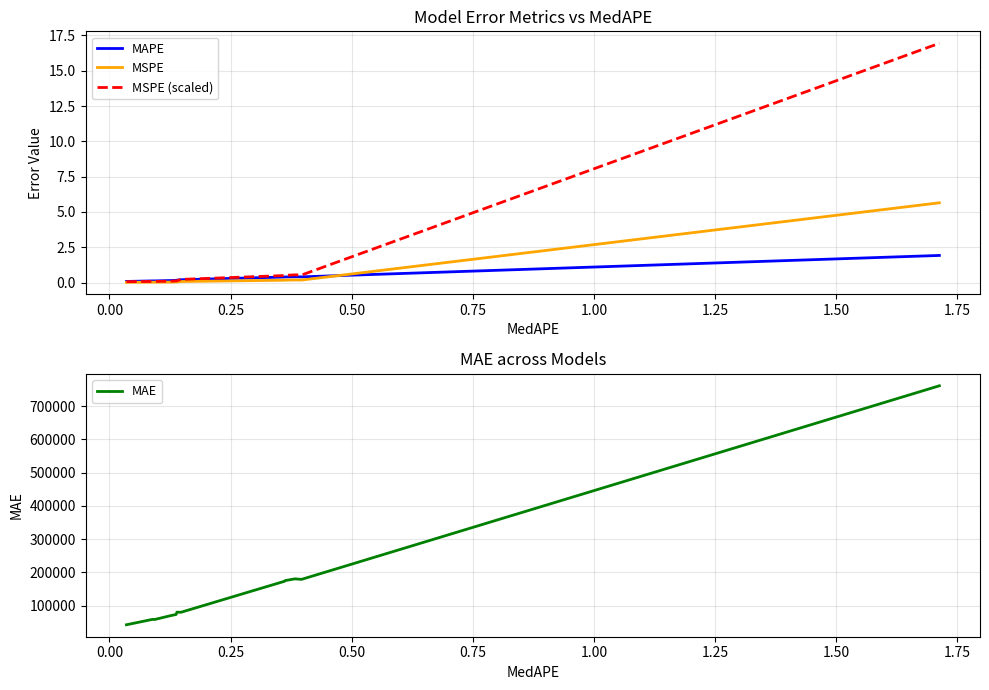

Reading right to left, what are all the values shown in this chart?

MAPE: 1.9	0.4	0.4	0.4	0.4	0.2	0.2	0.2	0.1	0.1	0.1	0.1
MSPE: 5.6	0.2	0.2	0.2	0.2	0.1	0.0	0.0	0.0	0.0	0.0	0.0
MSPE (scaled): 16.9	0.5	0.5	0.5	0.5	0.2	0.1	0.1	0.1	0.1	0.1	0.1
MAE: 761481.4	179199.9	180750.2	175606.4	173442.0	80242.8	80667.6	73701.4	69922.9	58601.2	58821.4	42665.4